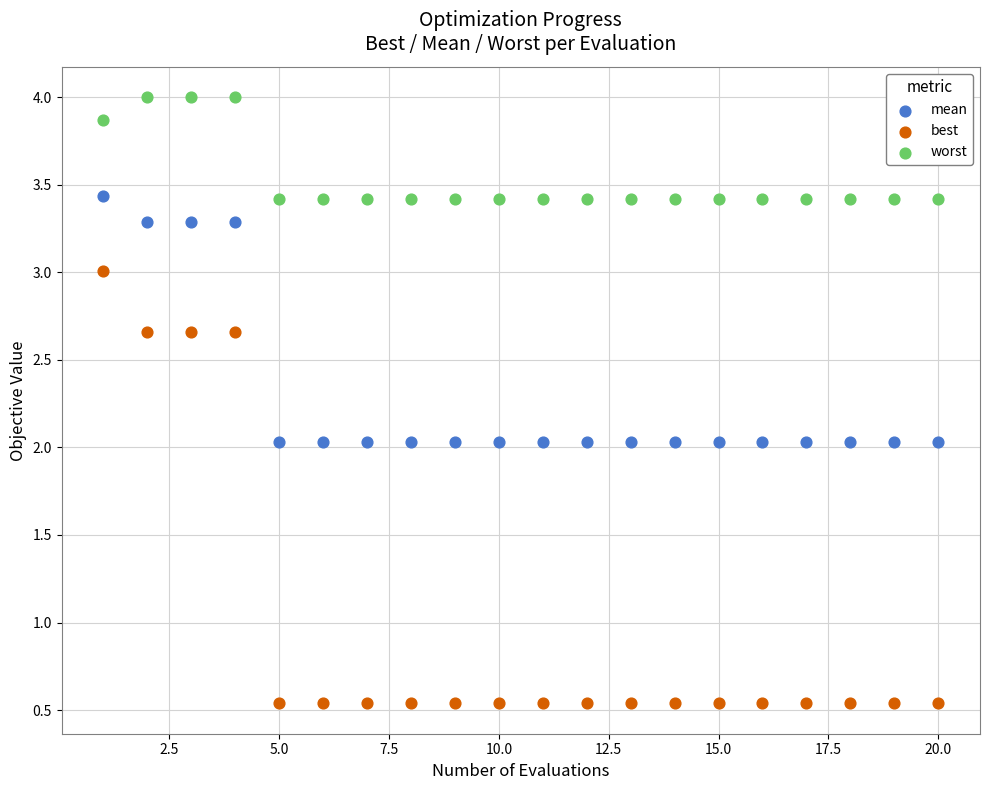

Which series reaches the maximum Y coordinate?

worst